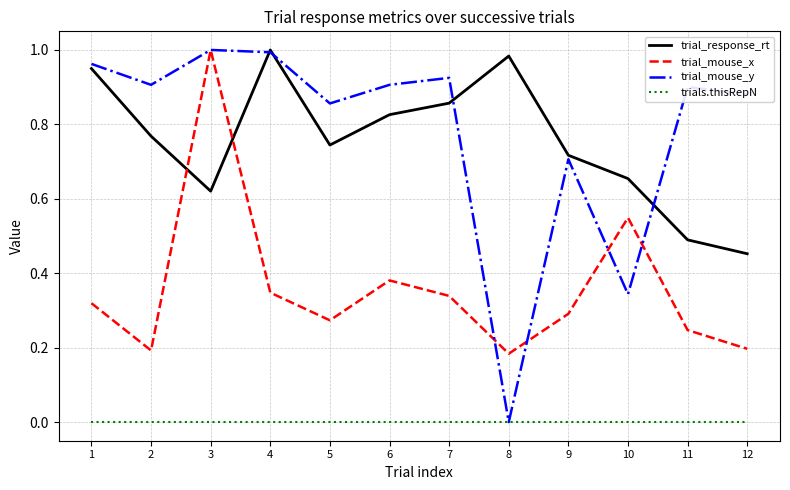

What are all the series names shown in the legend?

trial_response_rt, trial_mouse_x, trial_mouse_y, trials.thisRepN